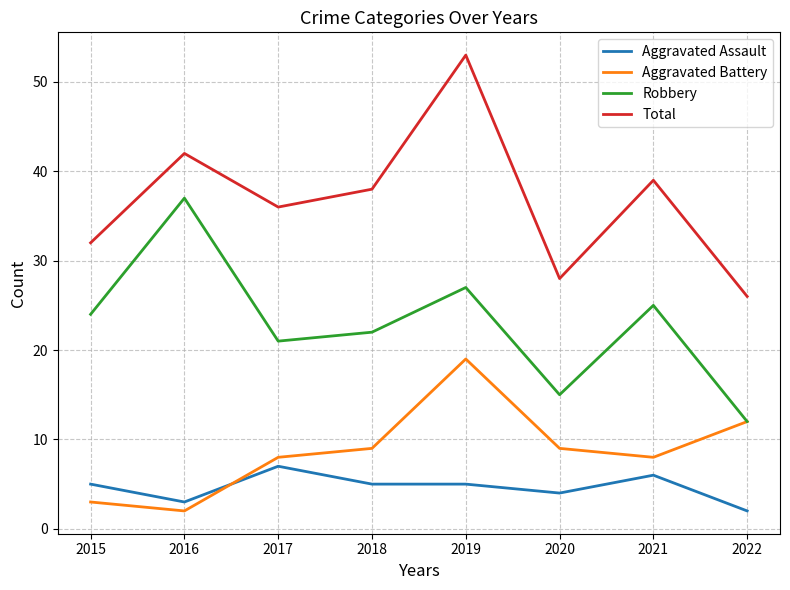

True or false: Aggravated Battery has a value of 16 at 2020.

False